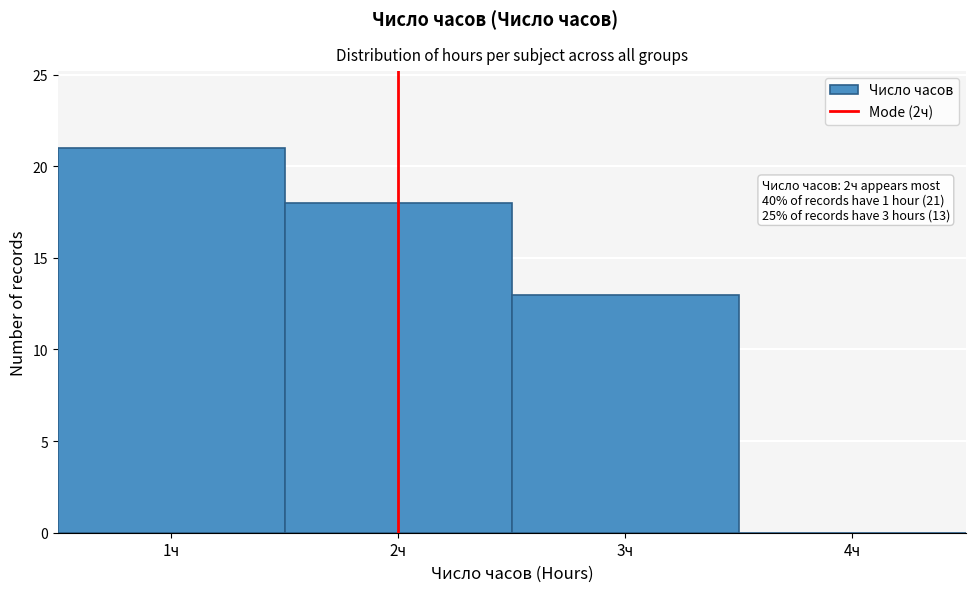

Which range on the x-axis has the tallest bar?

0.5 to 1.5